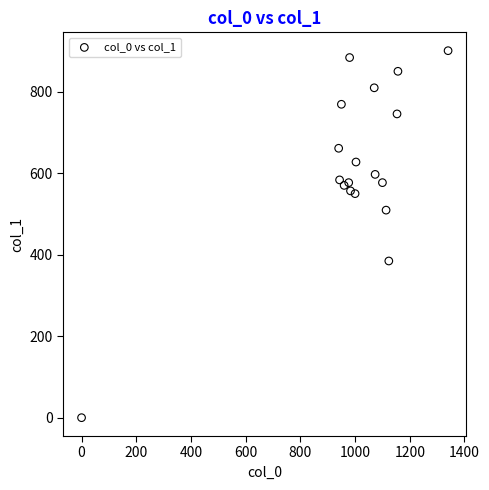

What is the range of Y values (max minus min)?

901.1